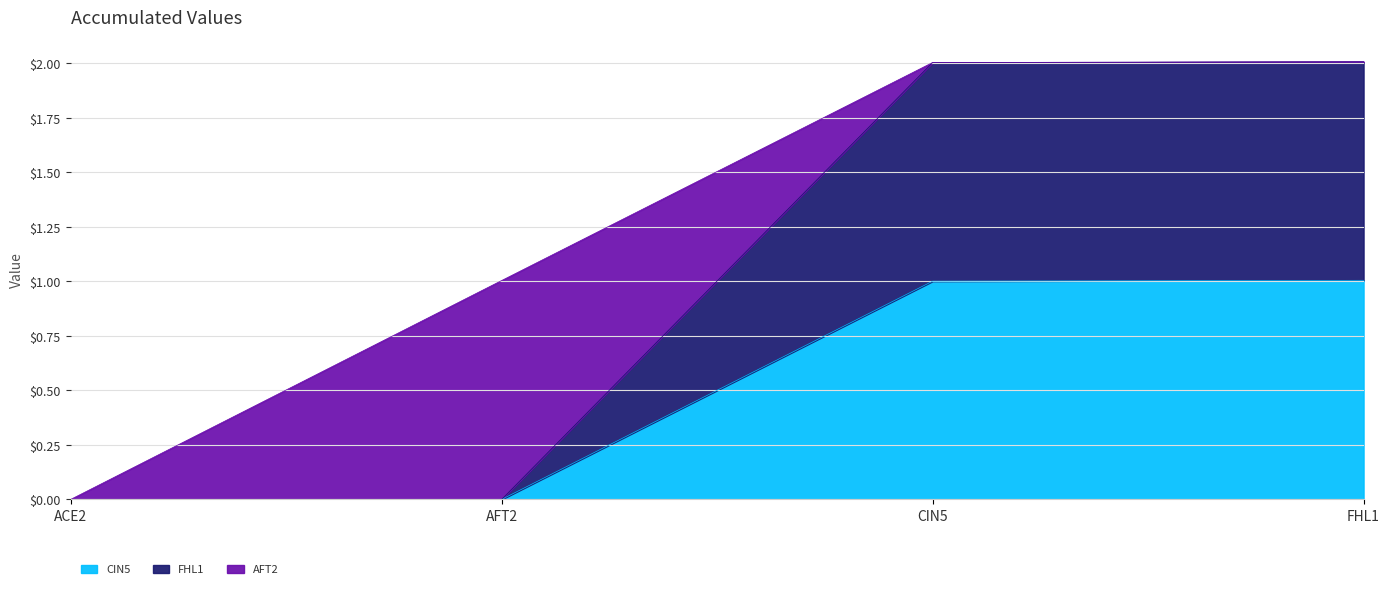

How many lines are shown in the chart?

3